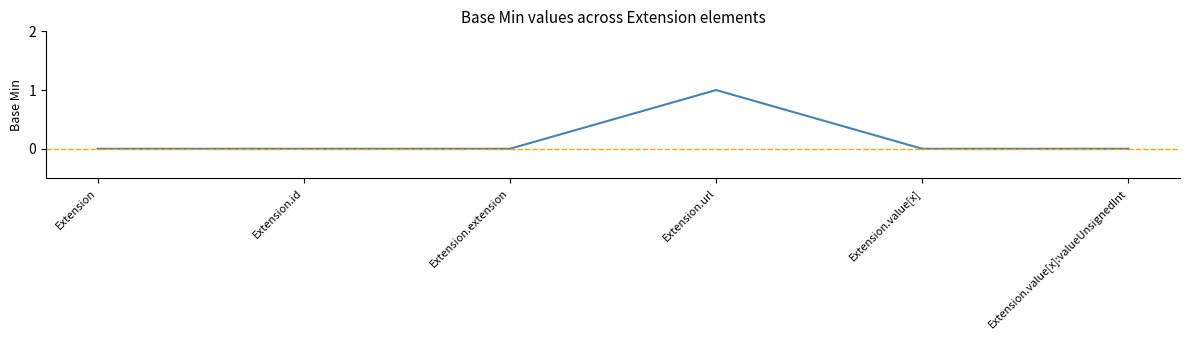

Which label corresponds to the largest value in the chart?

Extension.url